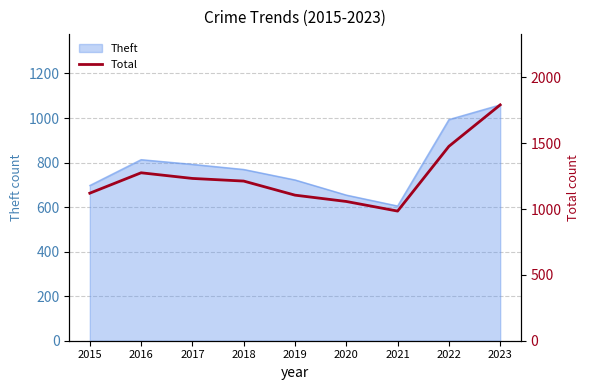

How many values exceed 1213?

4